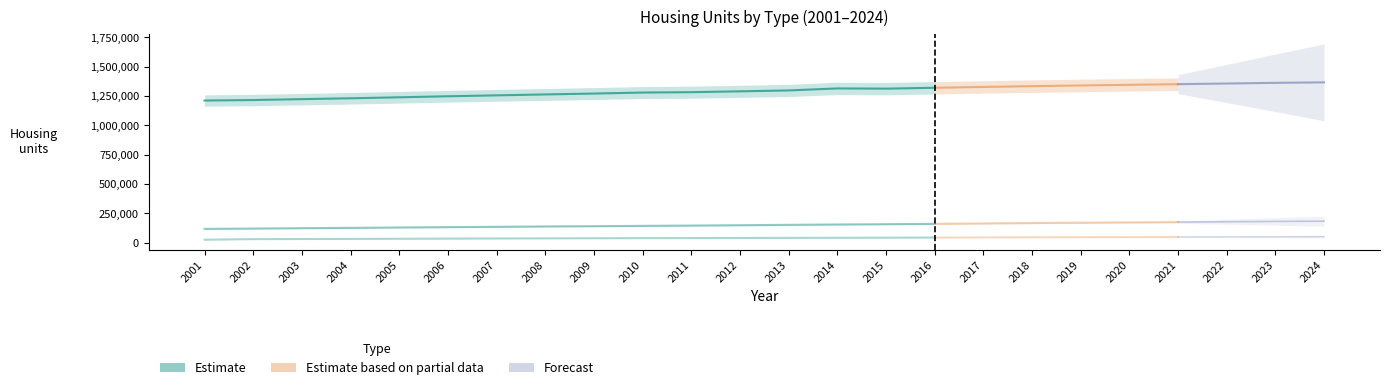

True or false: Apartment Block (AB) has more than 1 interior local peaks.

False